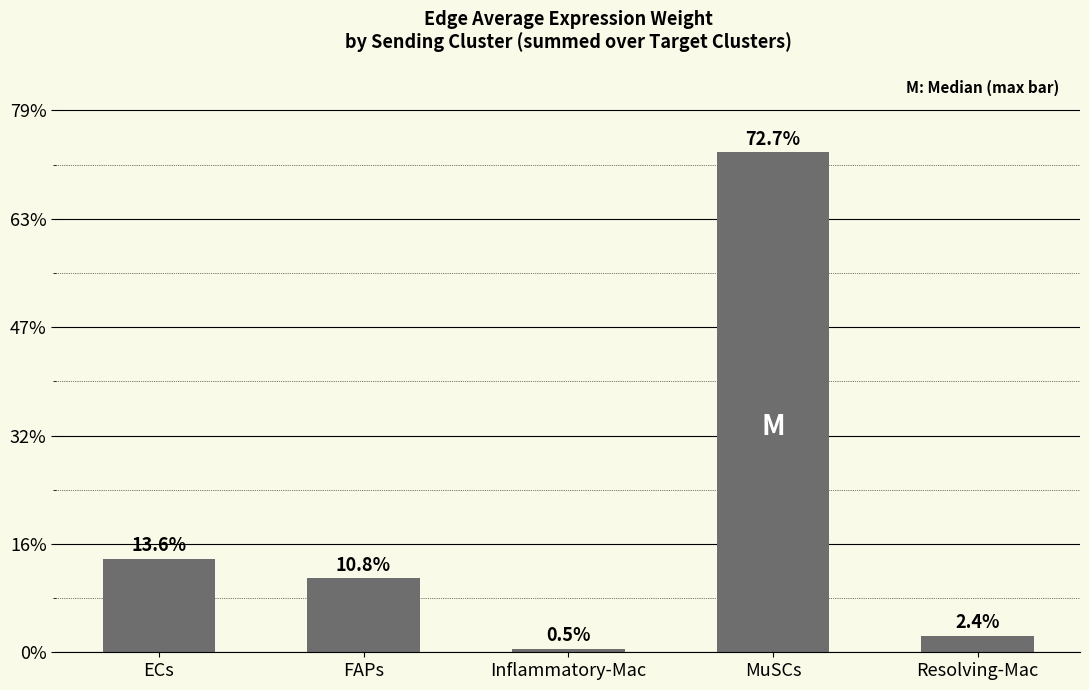

Which category has the highest value across all series?

MuSCs